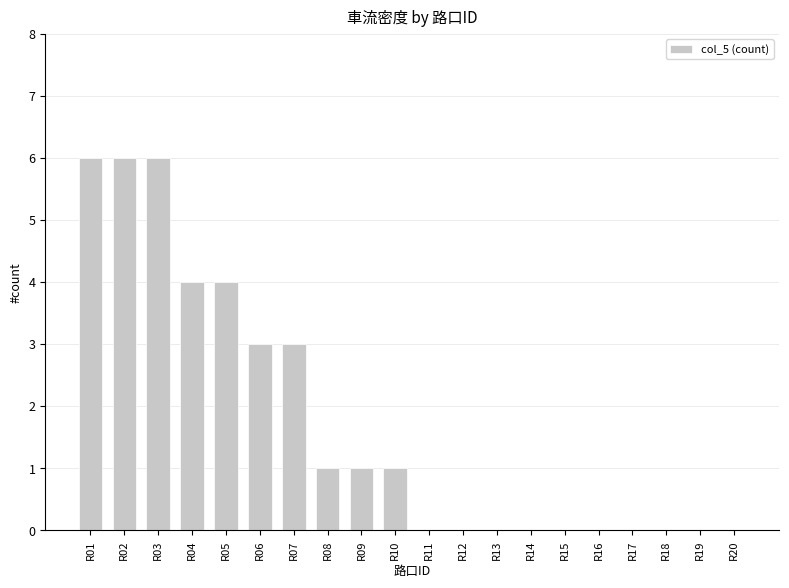

What is the greatest value displayed?

6